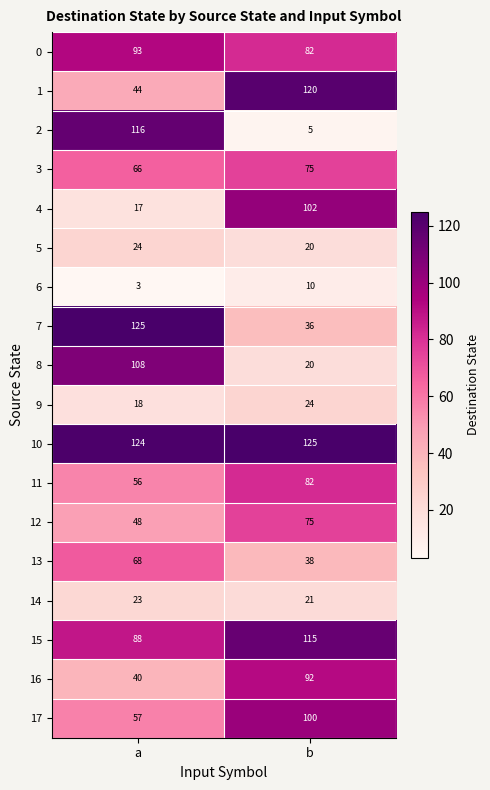

Which series has the largest total across all categories?

10